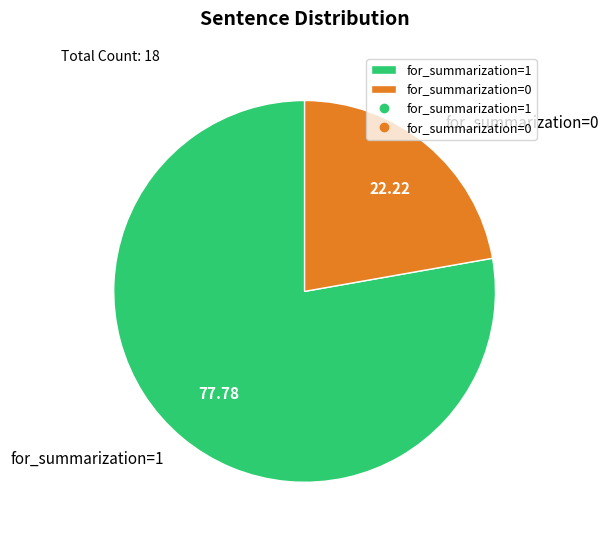

Approximately how many times larger is the value at for_summarization=0 compared to for_summarization=1?

0.3